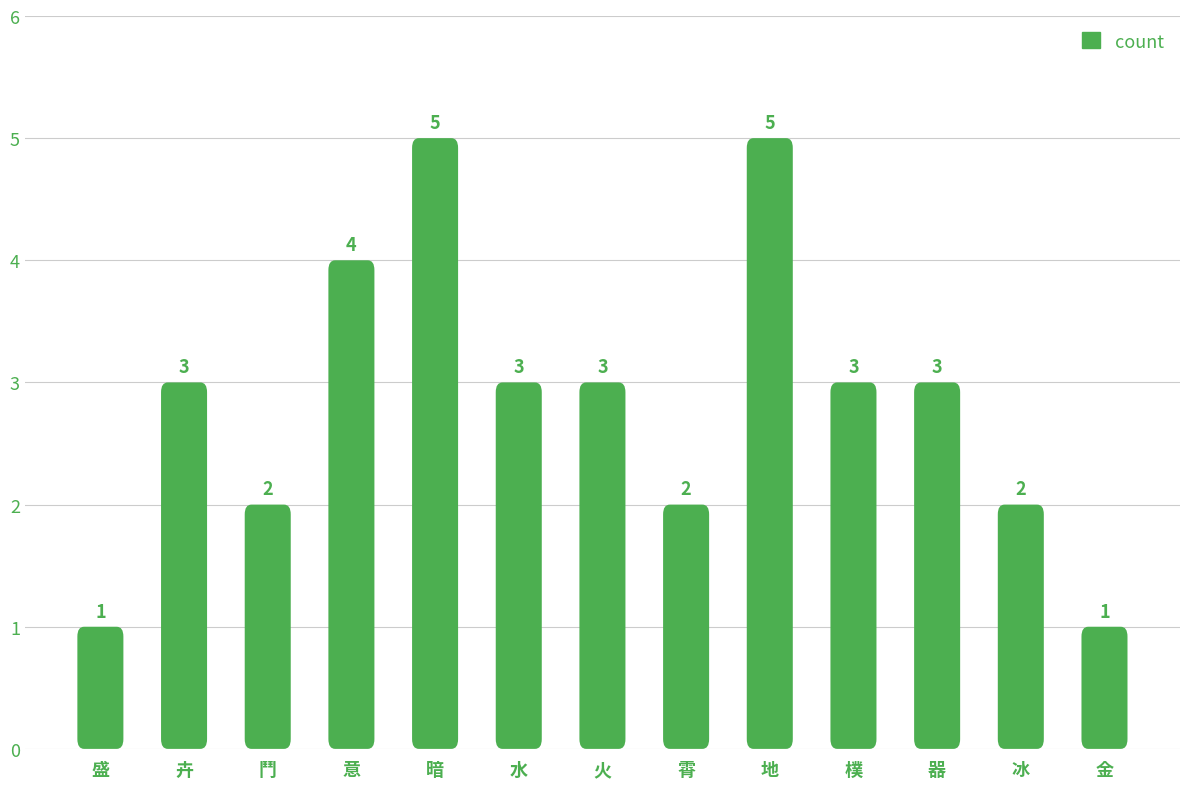

Where is the data nearest to the value 3?

卉